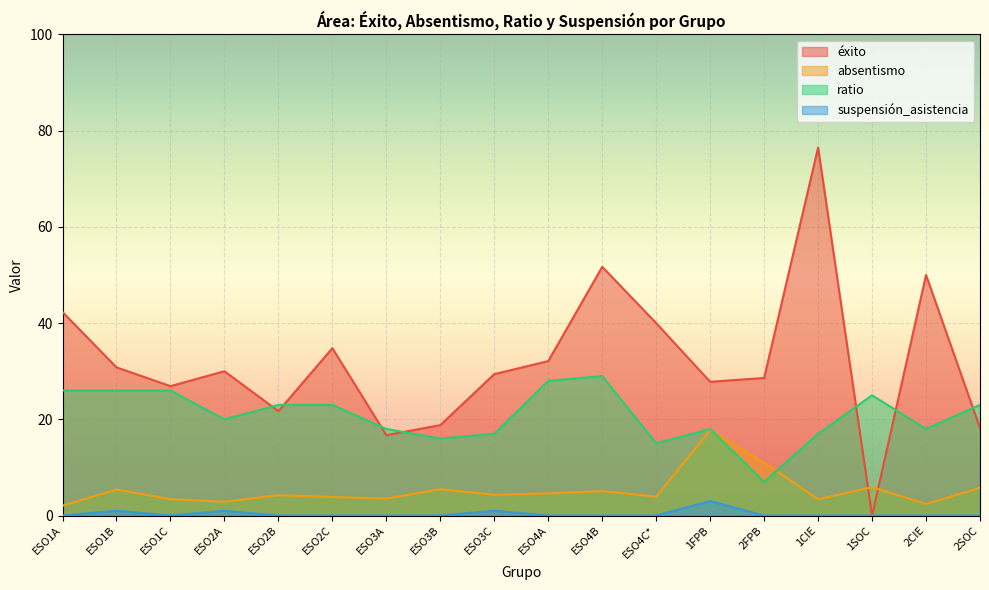

What is the highest value of the suspensión_asistencia series?

3.0